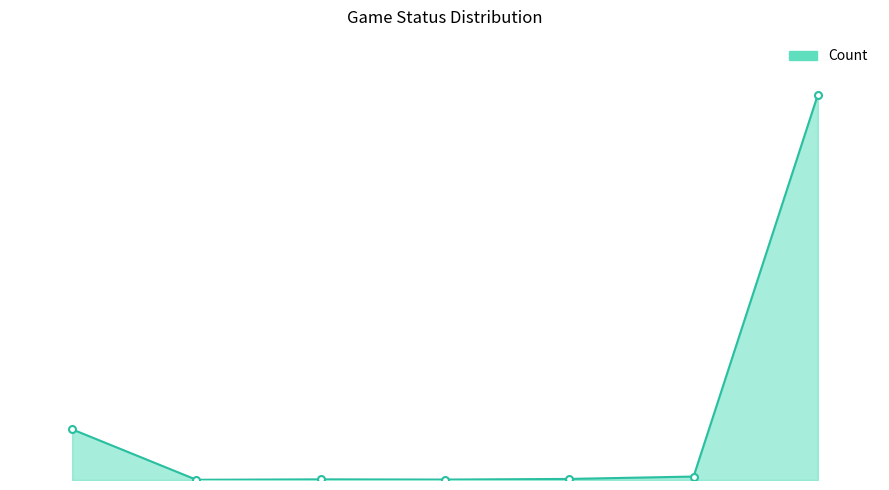

Does the chart have visible grid lines?

No